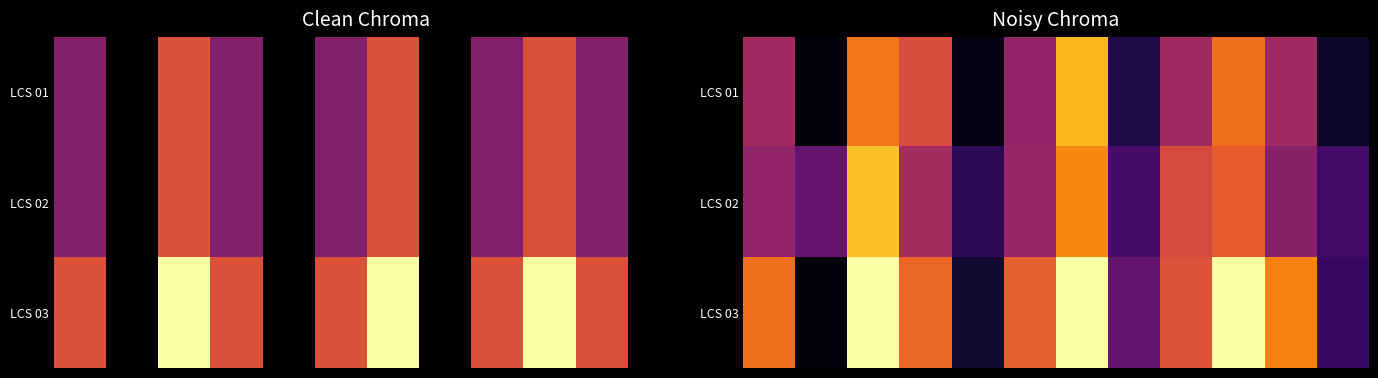

What is the difference between the second highest and second lowest values in the LCS 02 series?

0.5